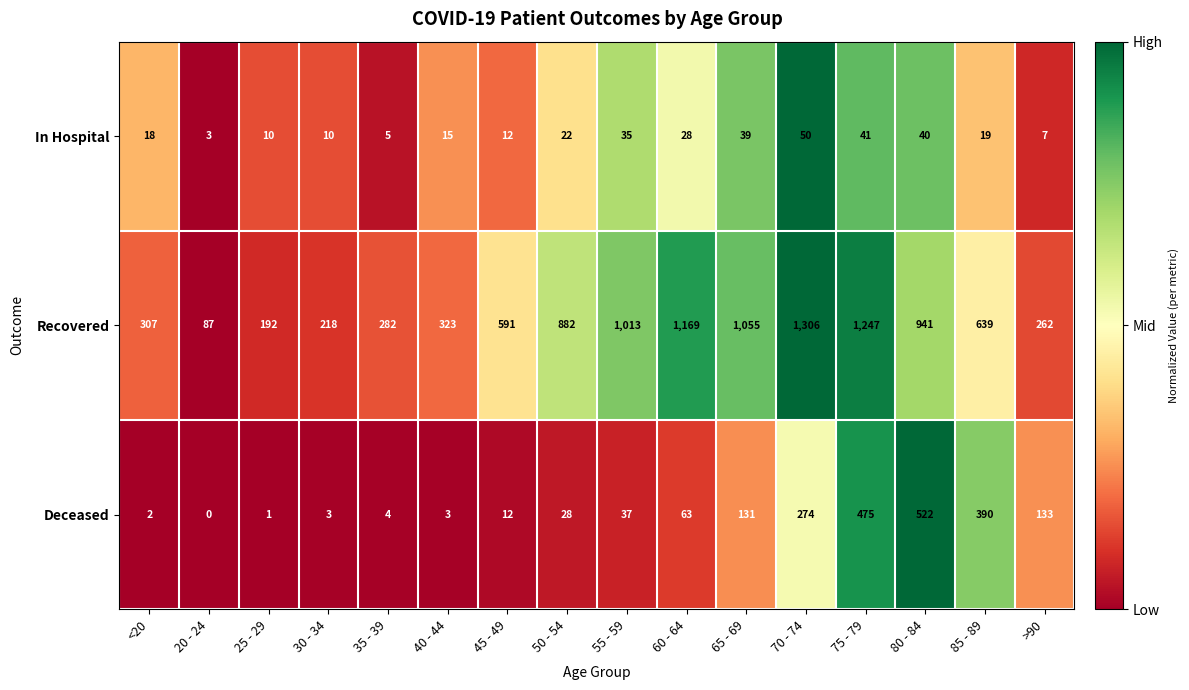

Which series changed the most between 20 - 24 and 25 - 29?

Recovered